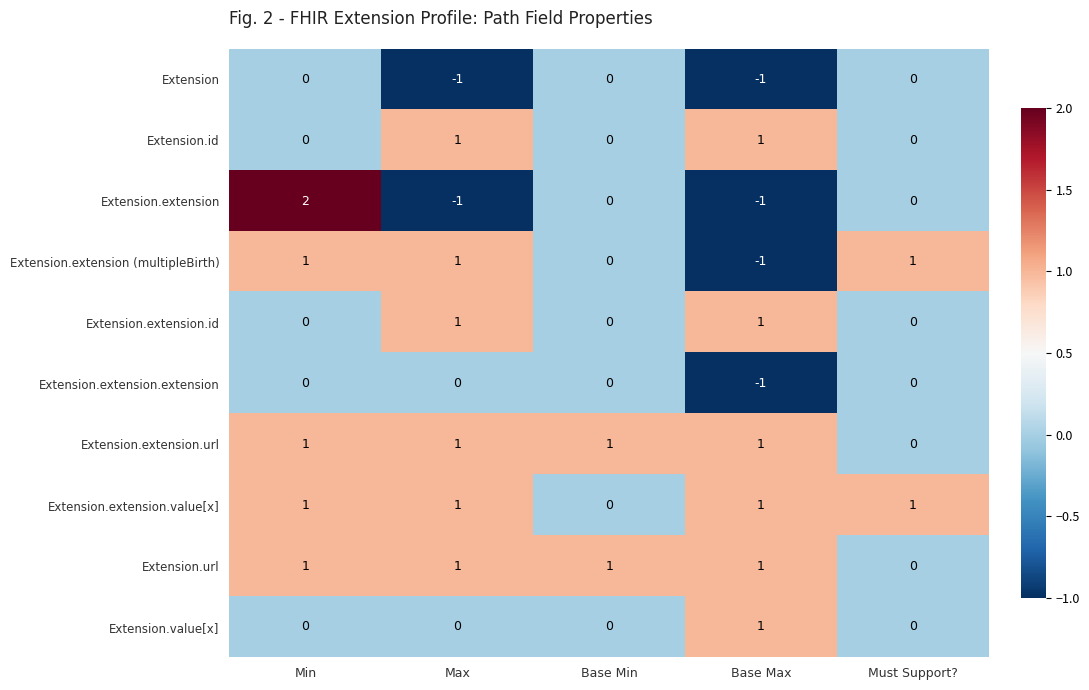

How many data points does each series have?

5